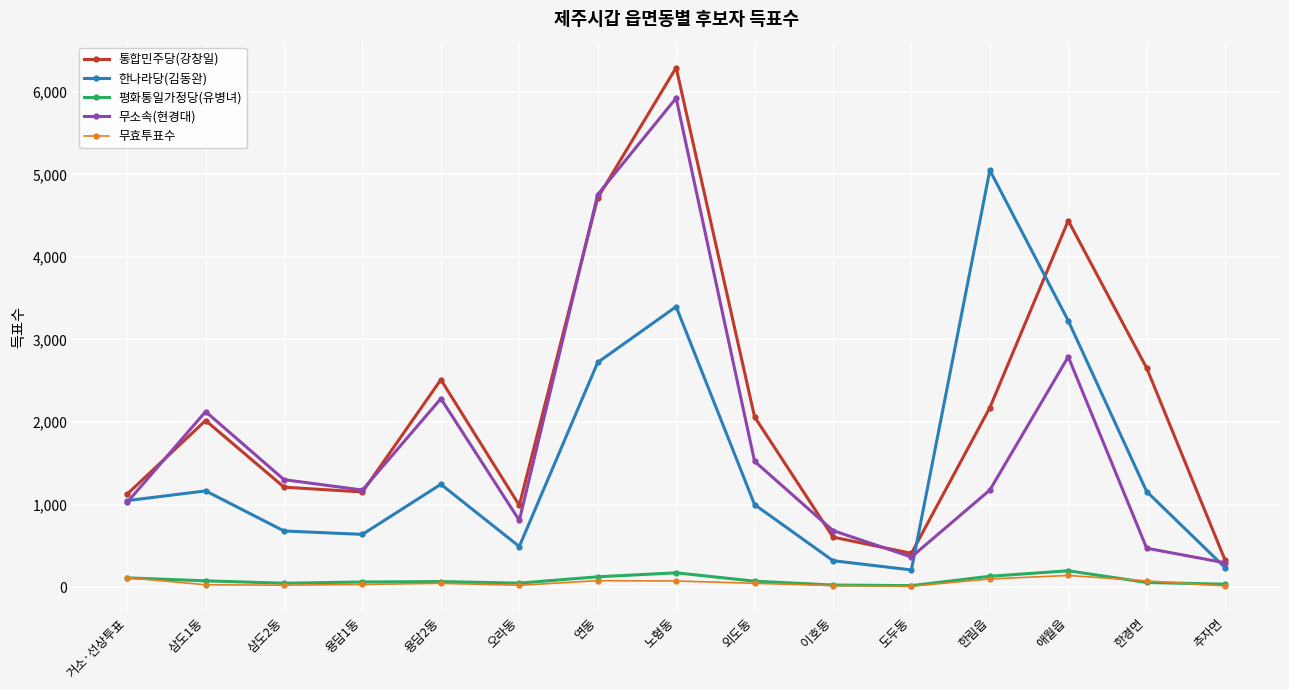

What is the sum of the 평화통일가정당(유병녀) values at 이호동 and 노형동?

196